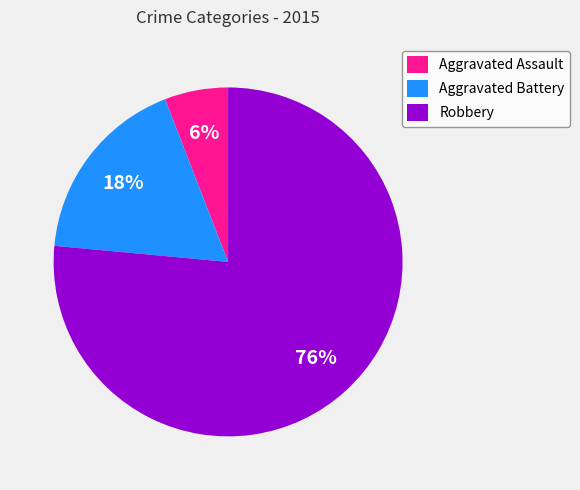

Combined, do Aggravated Battery and Aggravated Assault account for over 50%?

No